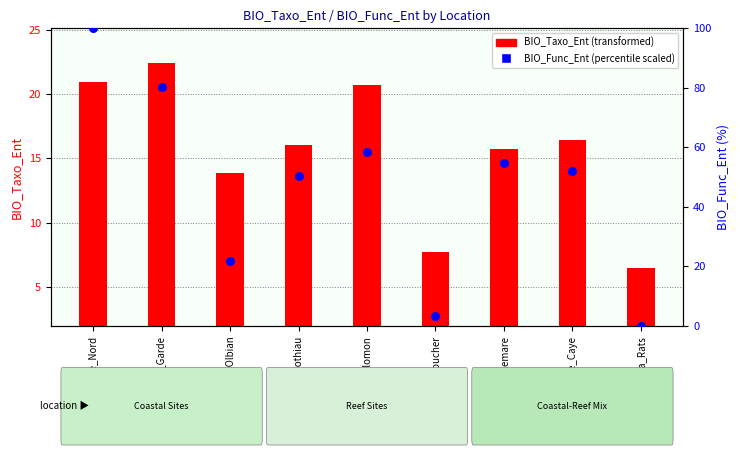

Between Grande_Caye and Cap_Enrage_Nord, which is larger?

Cap_Enrage_Nord